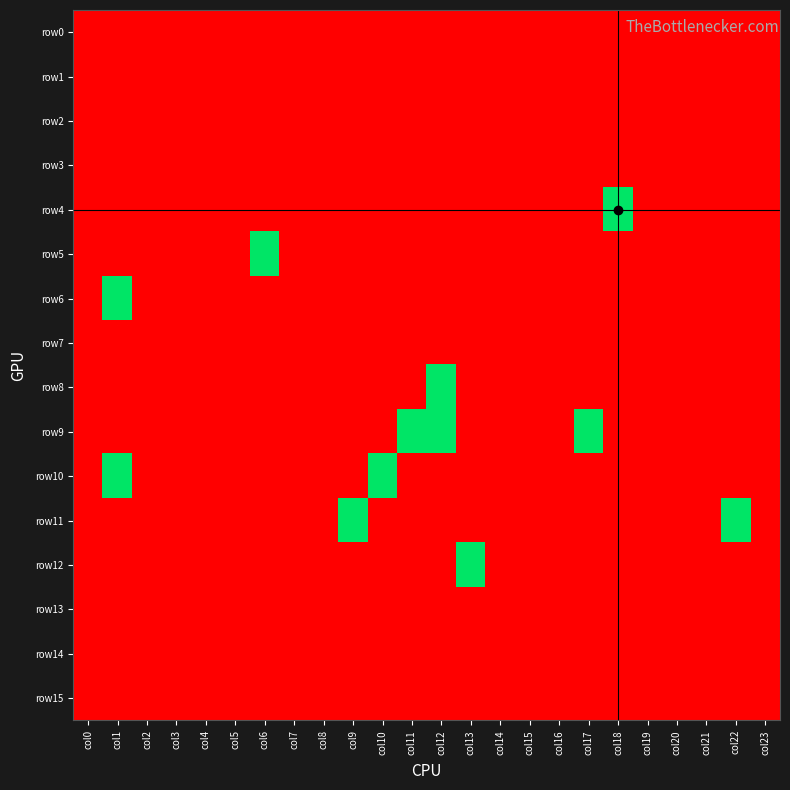

Which series has the largest range (max minus min)?

row4